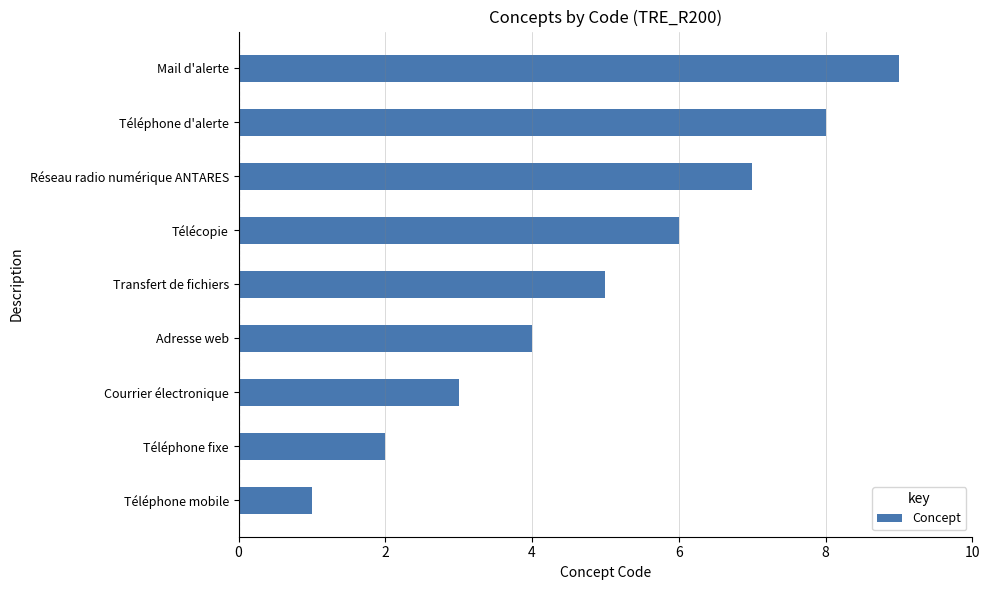

Are the bars horizontal?

Yes